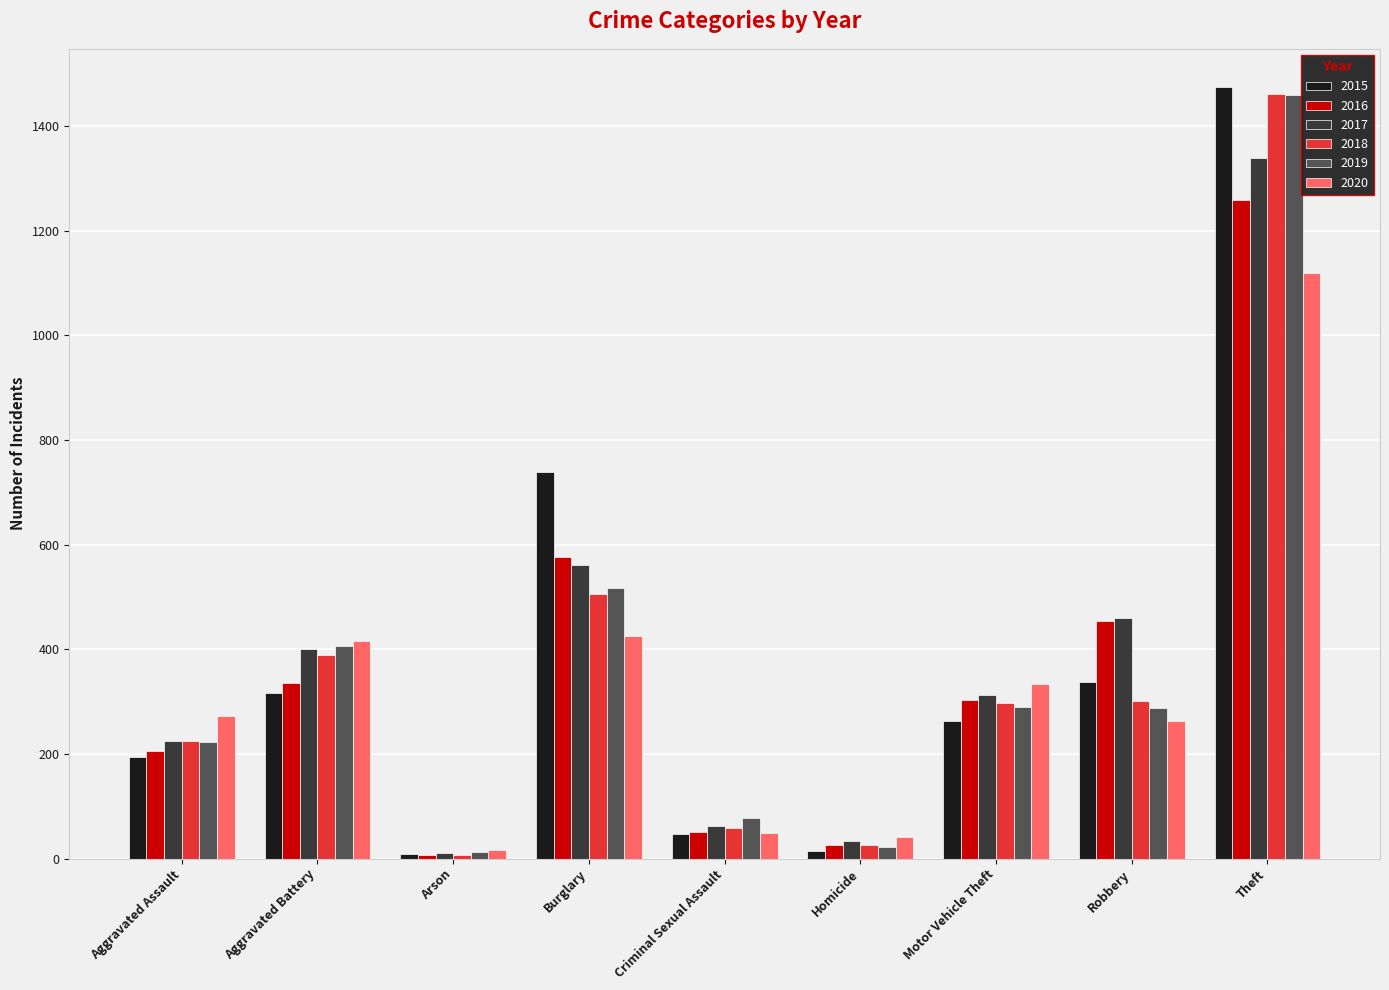

At which category is the sum across all series the highest?

Theft